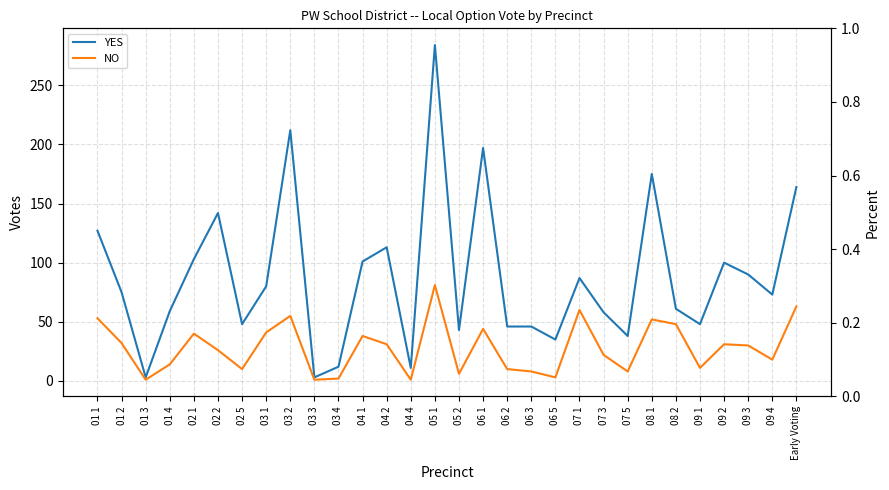

At how many categories does at least one series exceed 203?

2